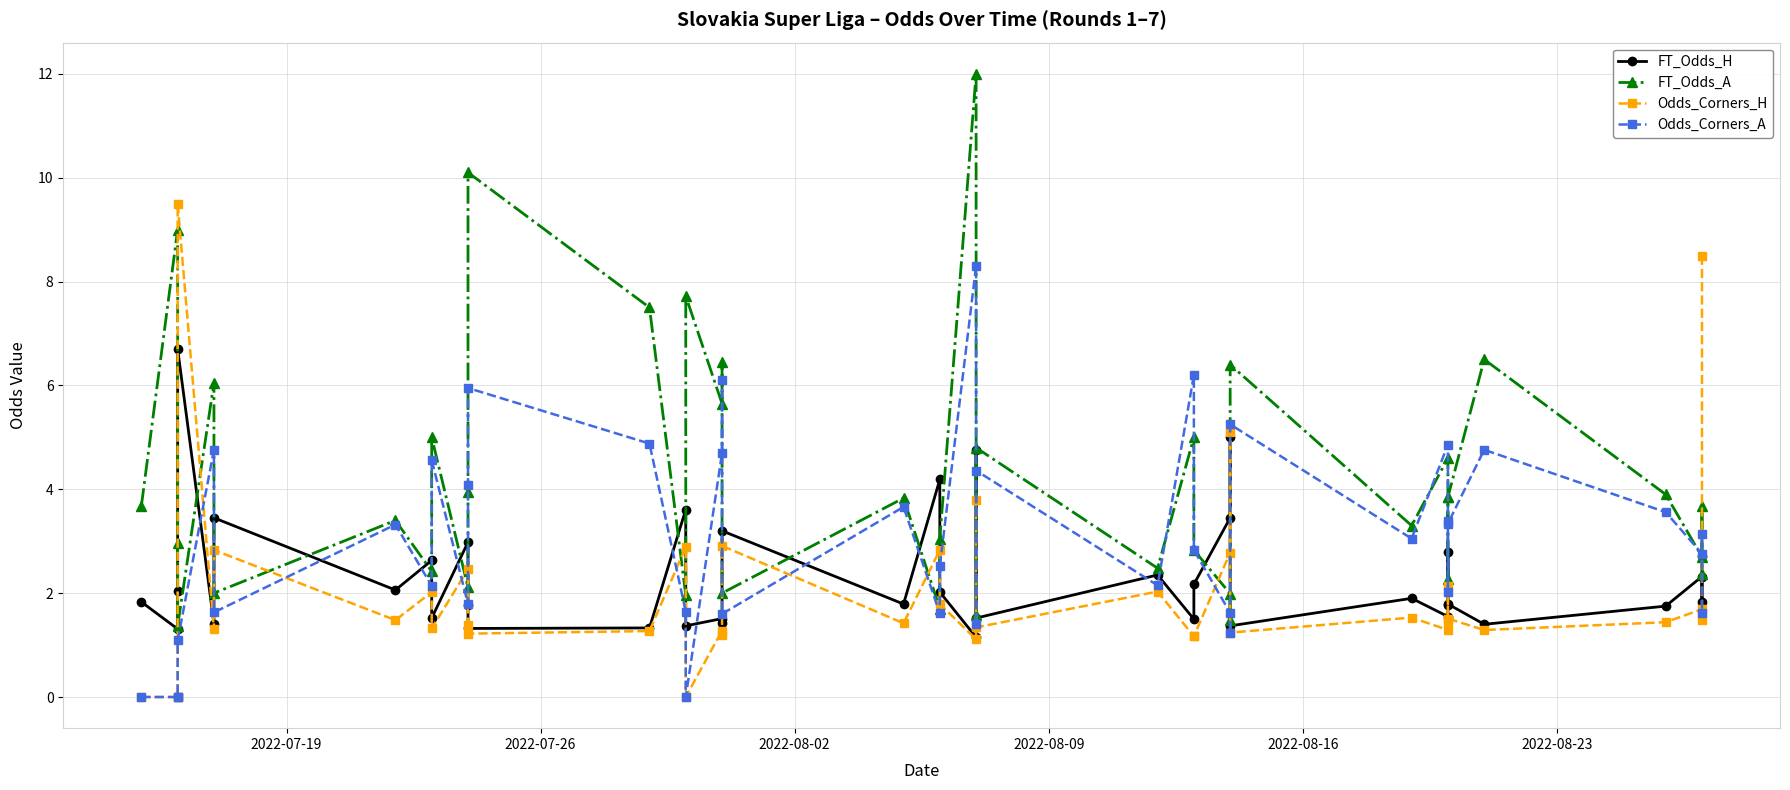

List the series in order of their peak value, highest first.

FT_Odds_A, Odds_Corners_H, Odds_Corners_A, FT_Odds_H